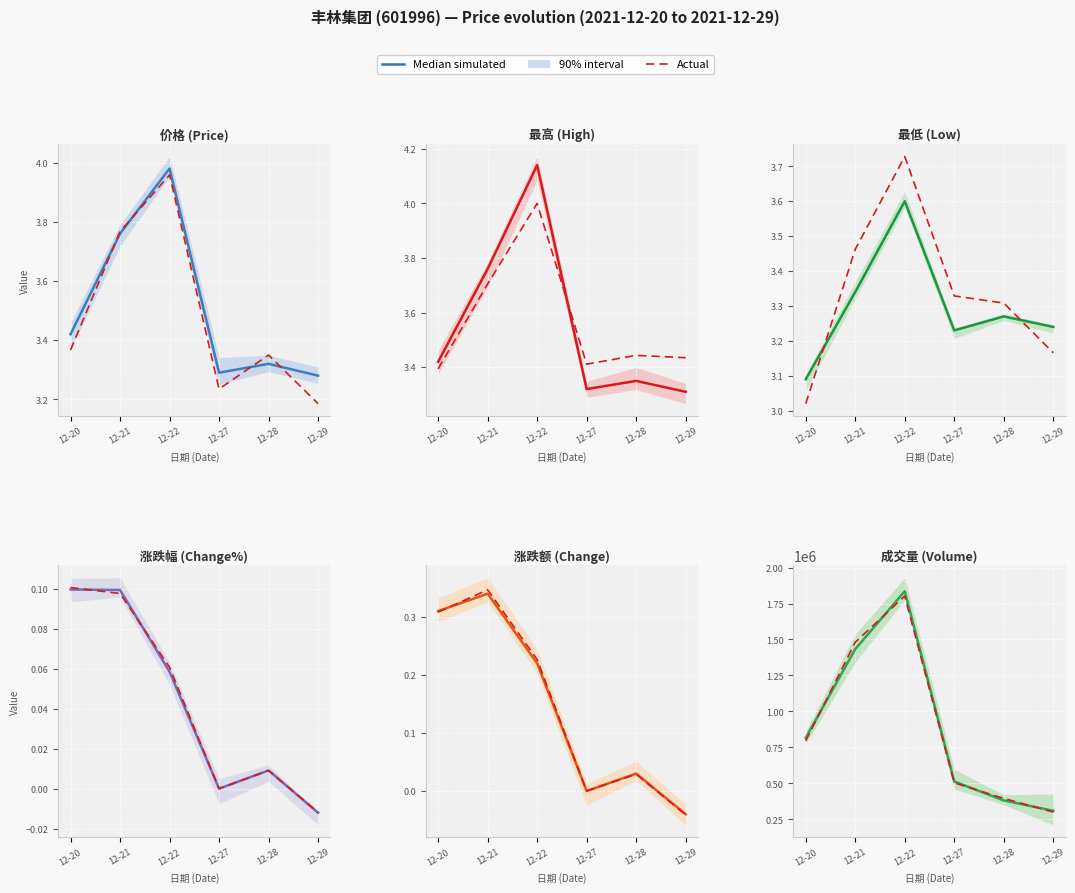

What is the difference between the maximum and minimum values in the Actual series?

1501405.2